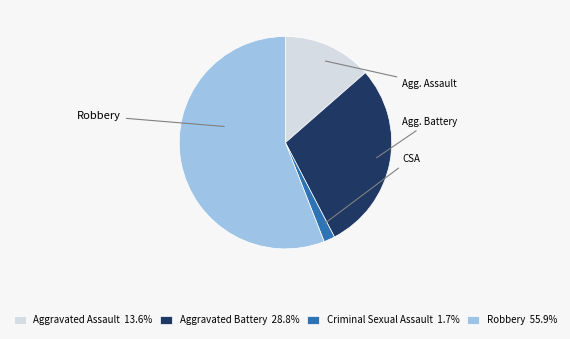

Does any single category account for the majority?

Yes